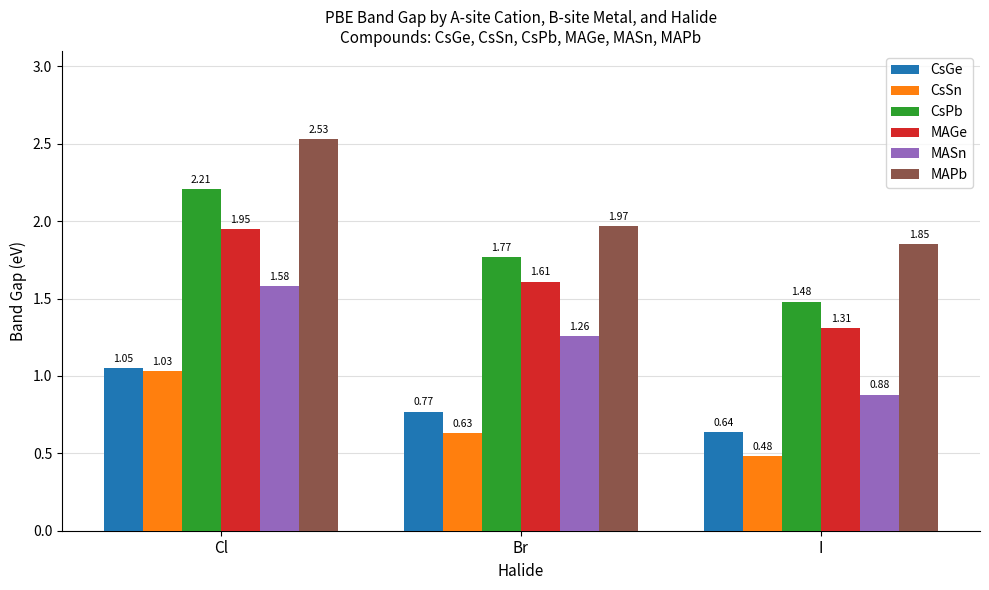

What is the difference between the highest and lowest values at I?

1.4